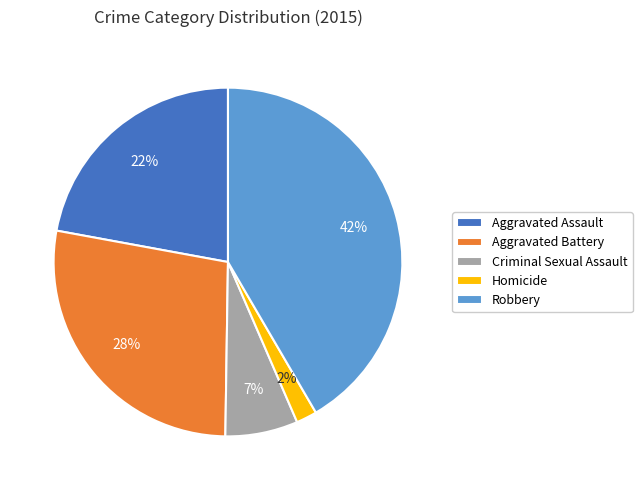

Which has a higher value, Criminal Sexual Assault or Homicide?

Criminal Sexual Assault